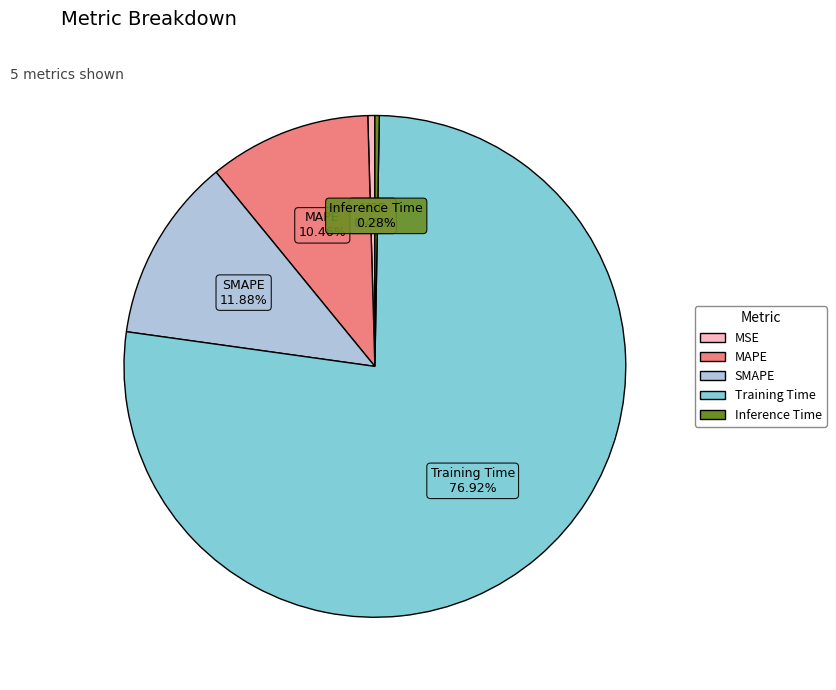

The MAPE slice represents 25% of the pie. True or false?

False